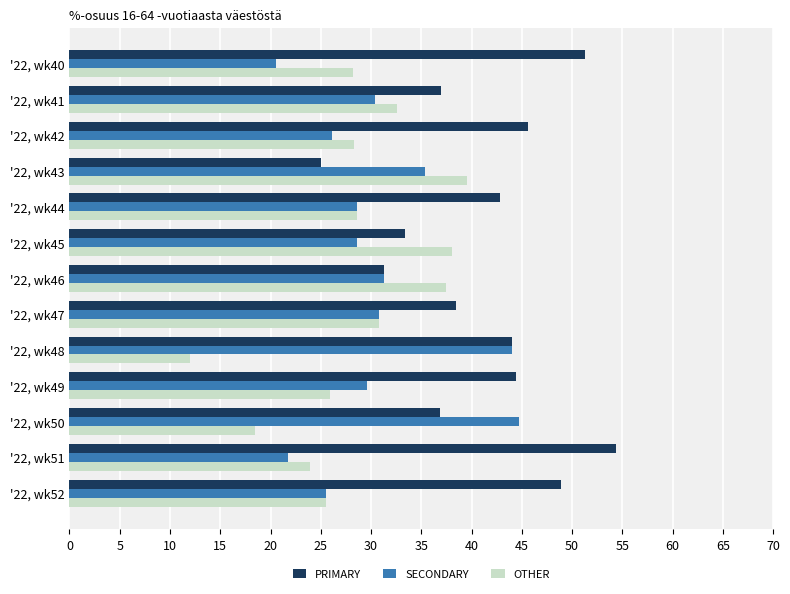

How many data points in PRIMARY are above 42?

7